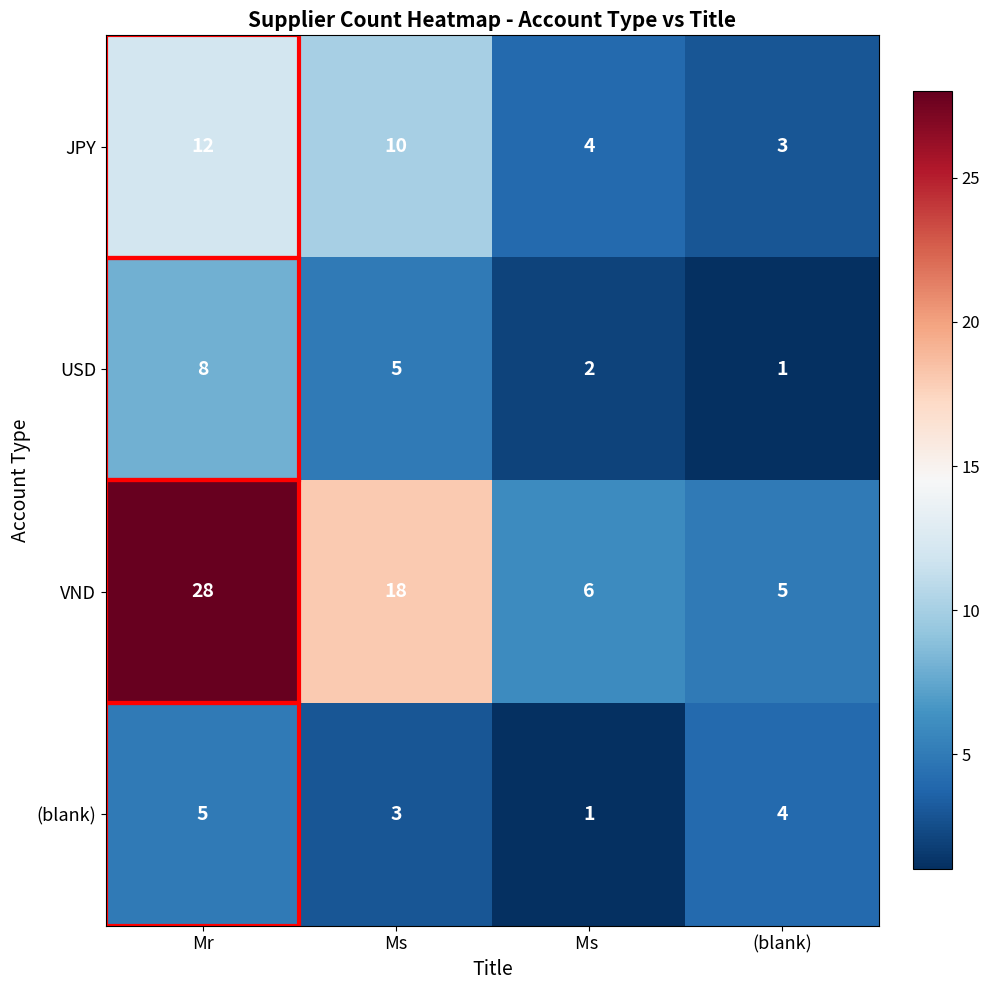

How many series are shown in this chart?

4